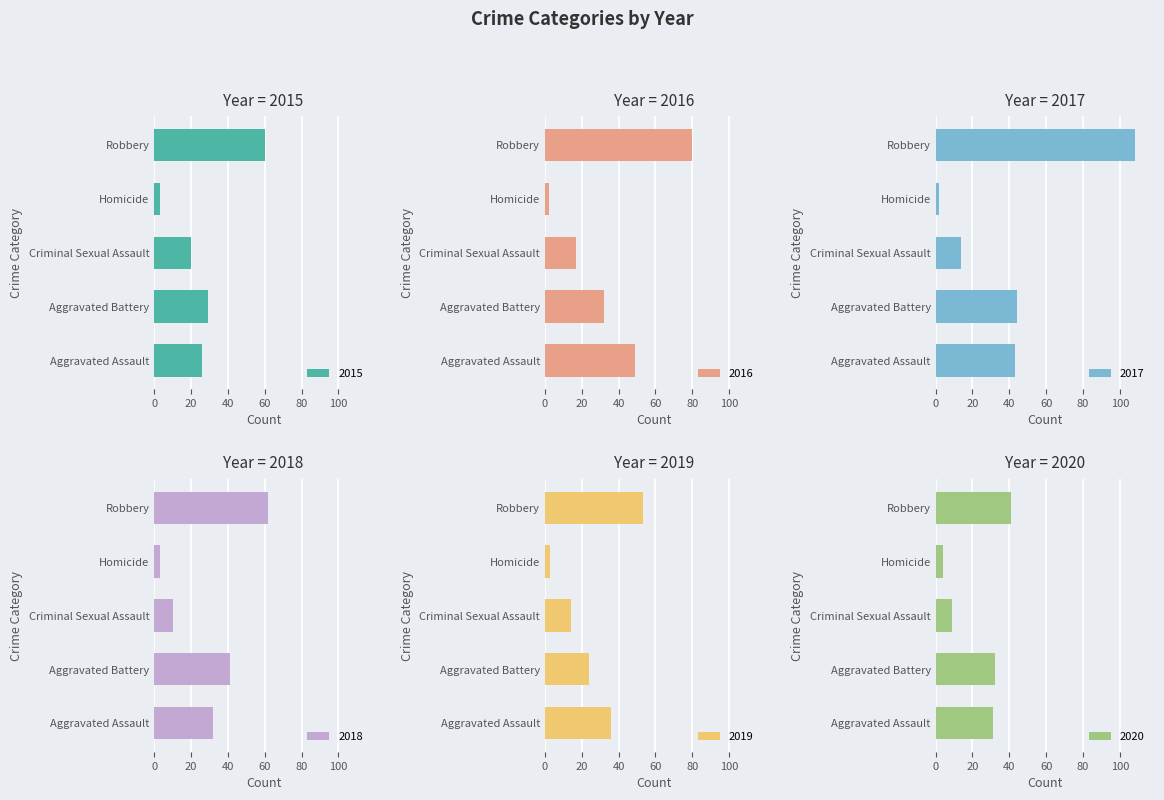

What position from the right is Robbery?

1